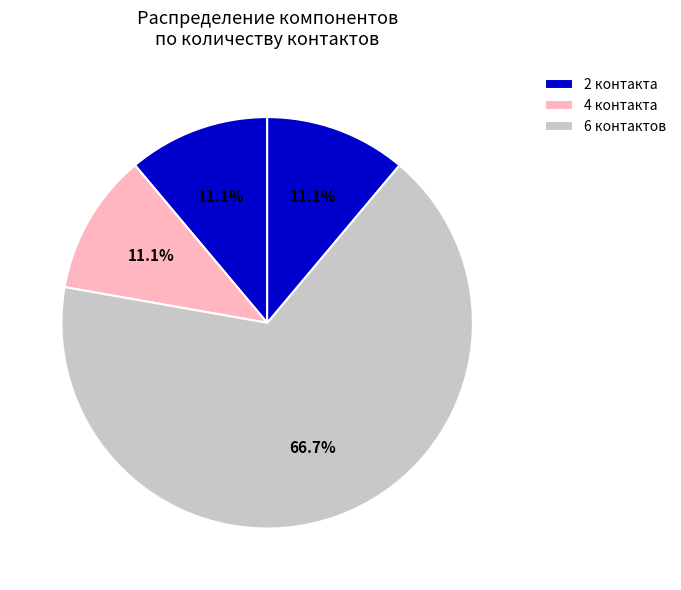

How many slices are in this pie chart?

4